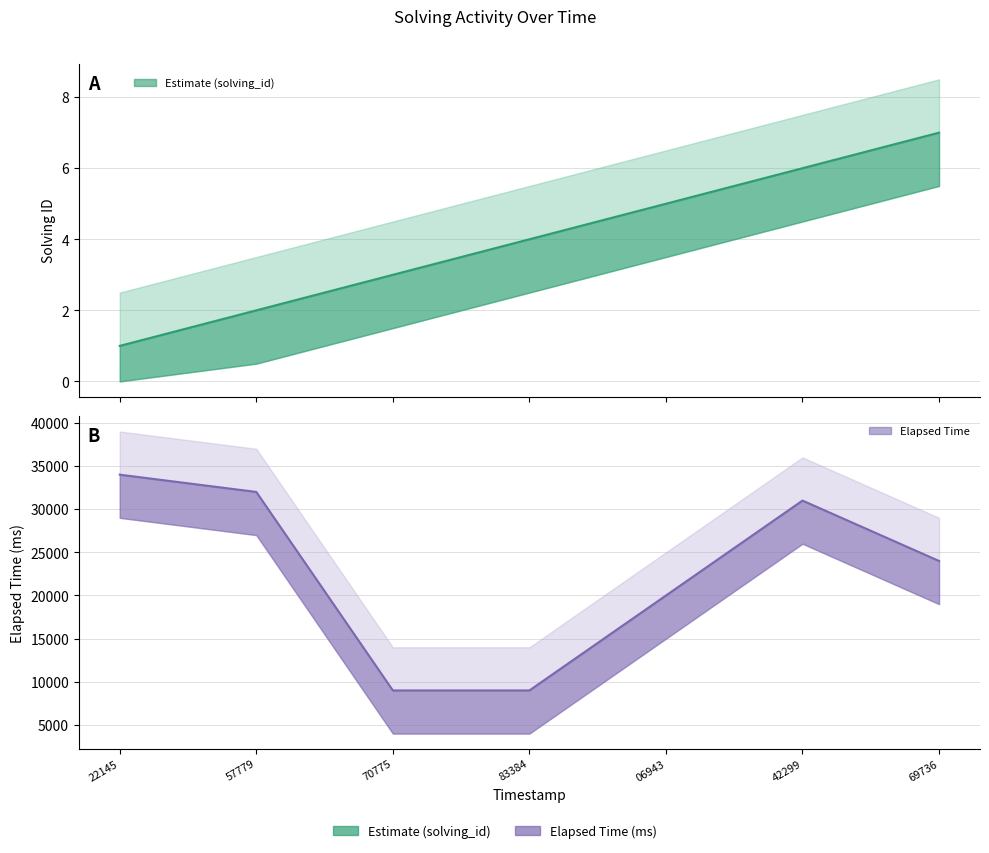

True or false: solving_id and elapsed_time cross at least once.

False